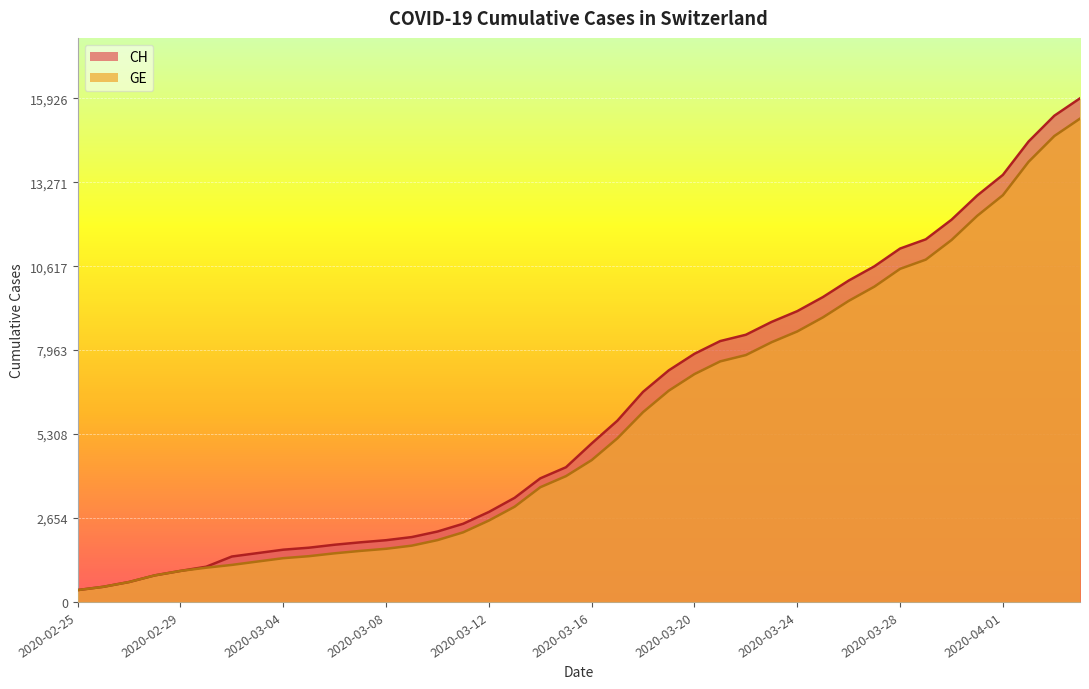

What is the difference between the maximum and second lowest values in the GE series?

14805